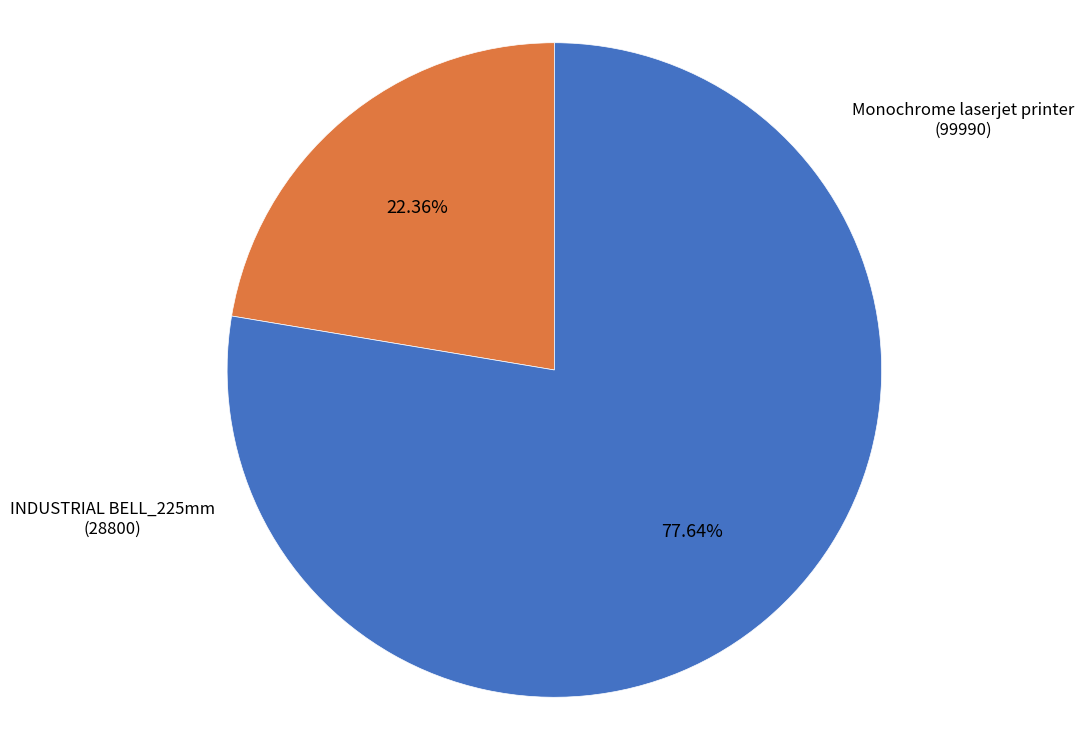

Is there a majority slice in this chart?

Yes